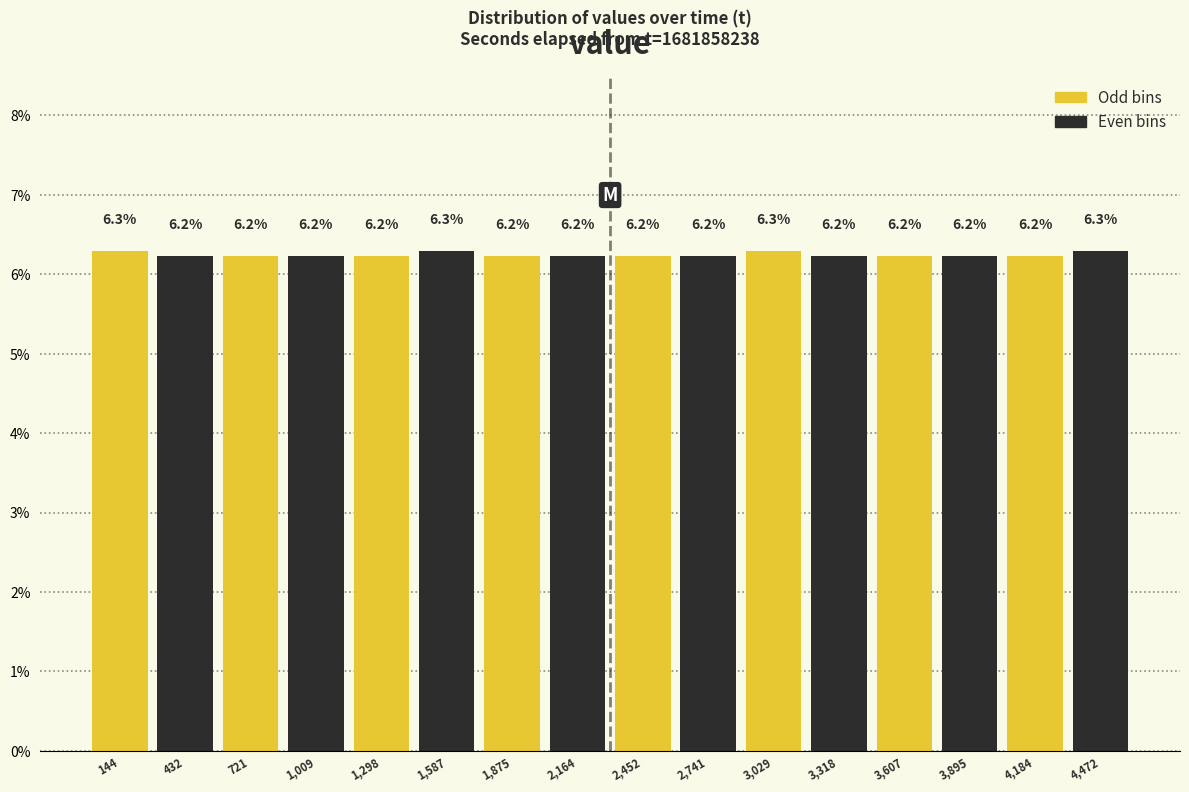

Reading left to right, list every bar in this chart as the range it spans on the x-axis followed by its height. The bar edges are not printed on the chart, so give them approximately, as read against the axis.

0 to 300: 6.3
300 to 600: 6.2
600 to 850: 6.2
850 to 1150: 6.2
1150 to 1450: 6.2
1450 to 1750: 6.3
1750 to 2000: 6.2
2000 to 2300: 6.2
2300 to 2600: 6.2
2600 to 2900: 6.2
2900 to 3150: 6.3
3150 to 3450: 6.2
3450 to 3750: 6.2
3750 to 4050: 6.2
4050 to 4350: 6.2
4350 to 4600: 6.3